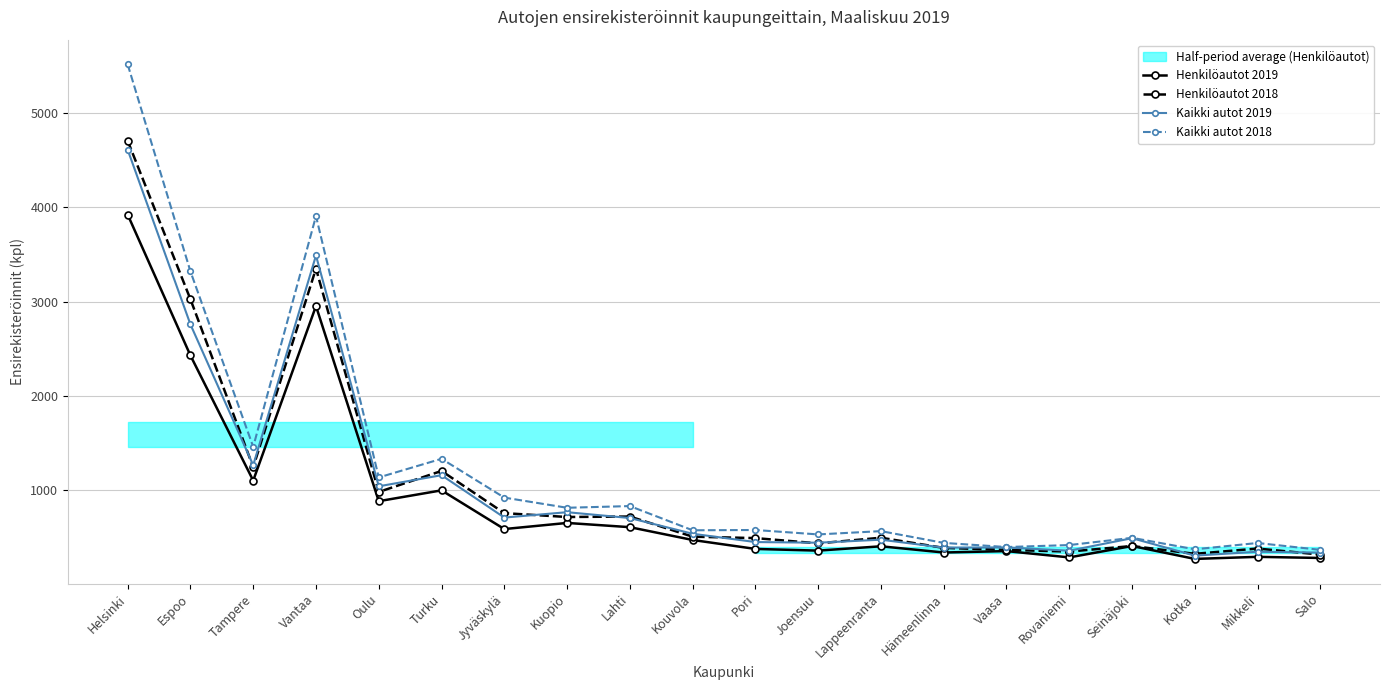

In Kaikki autot 2018, how many points are higher than both neighbors (excluding endpoints)?

7